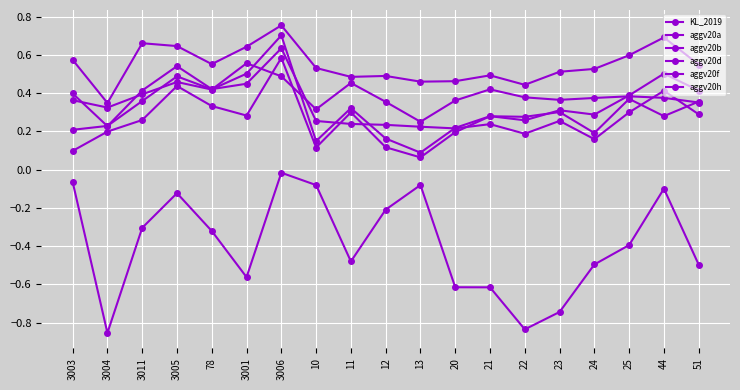

What position from the right is 13?

9